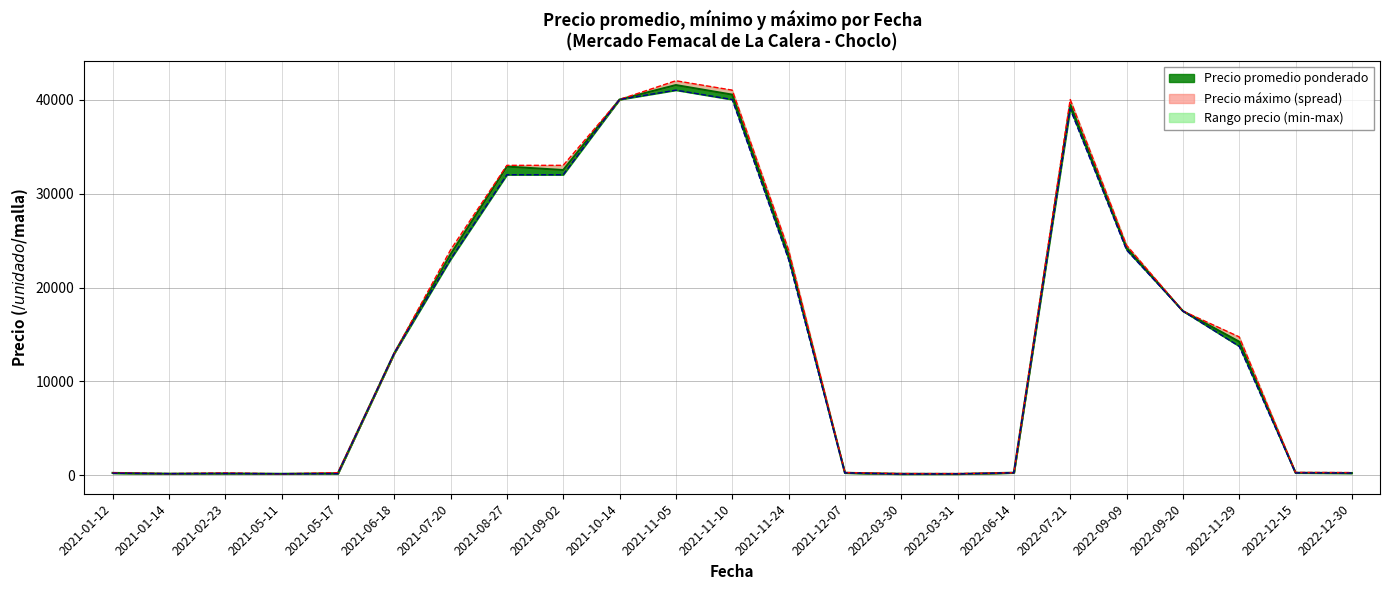

Which series has the widest spread of values?

Precio maximo